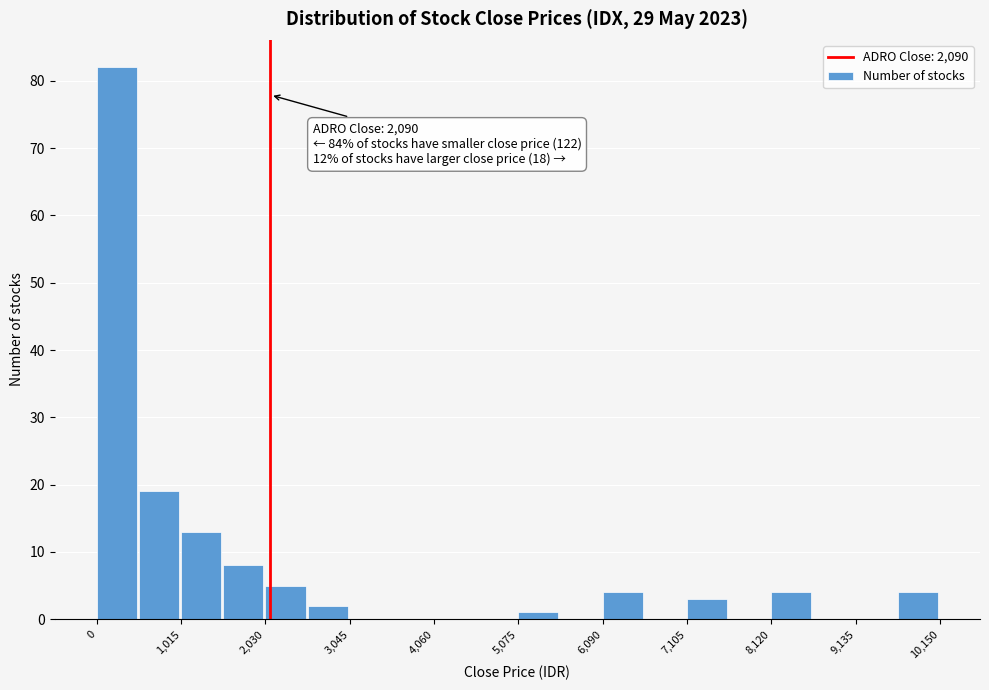

Around what value on the x-axis is the tallest bar? Give the approximate position of its centre, as read against the axis.

200